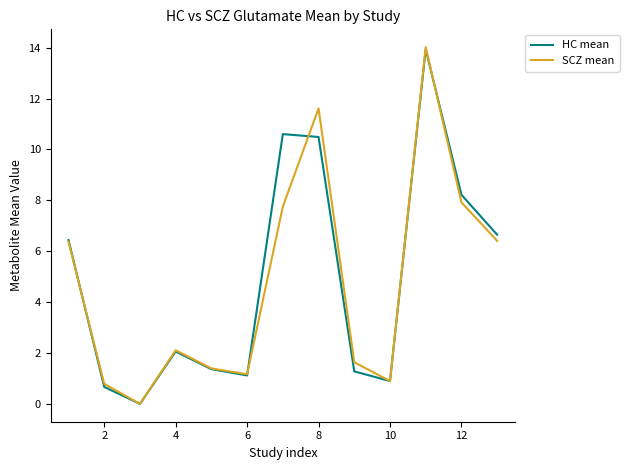

Which series has the widest spread of values?

SCZ mean